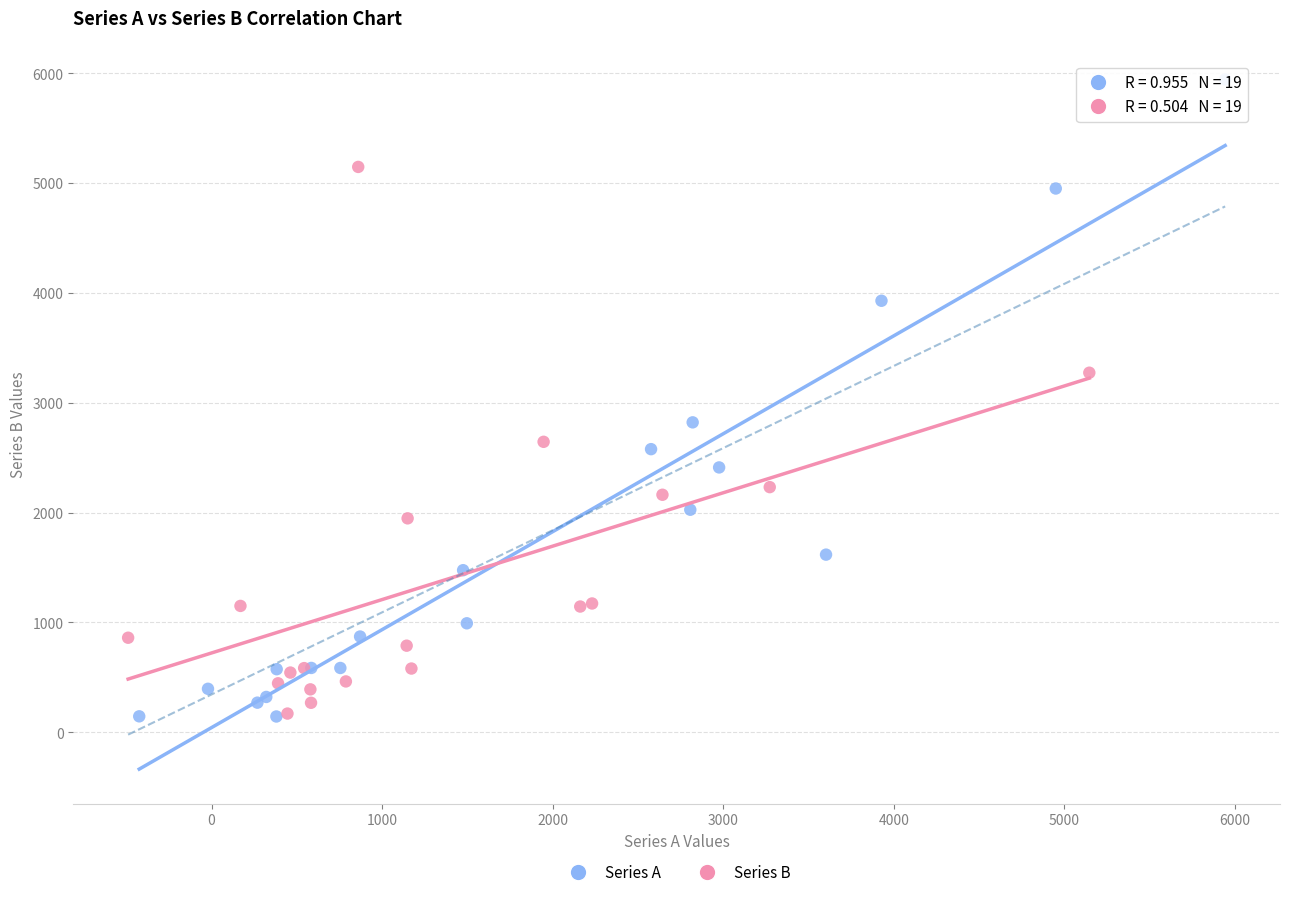

Which series reaches the maximum Y coordinate?

Series A